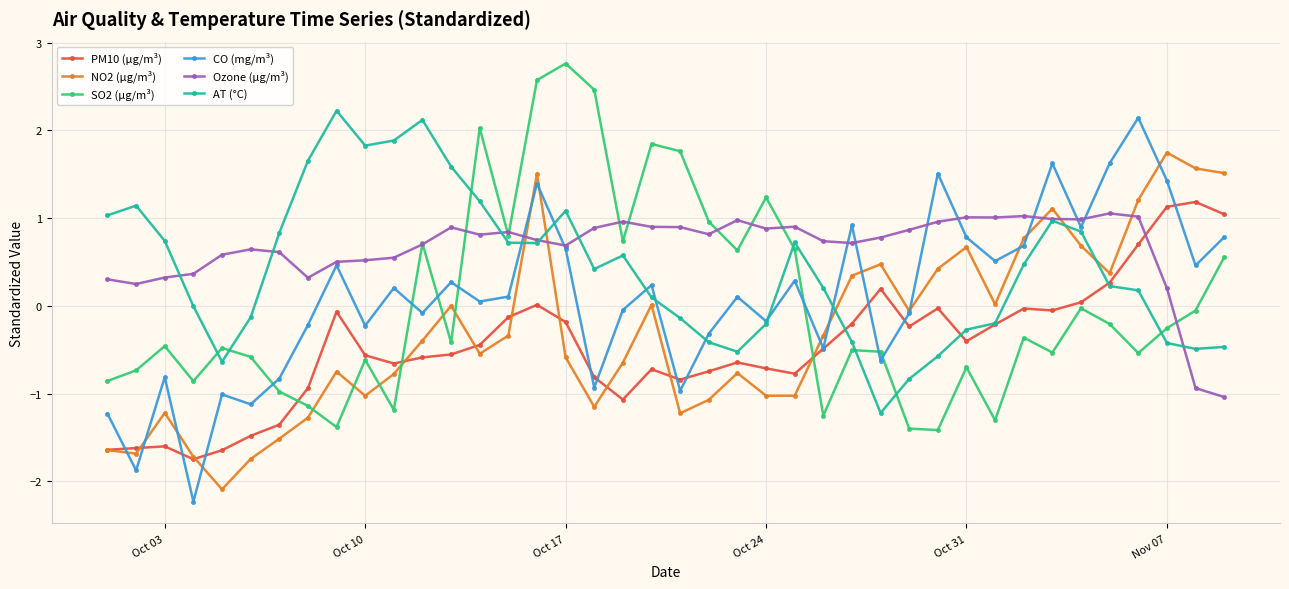

What is the sum of all AT (°C) values?

16.5